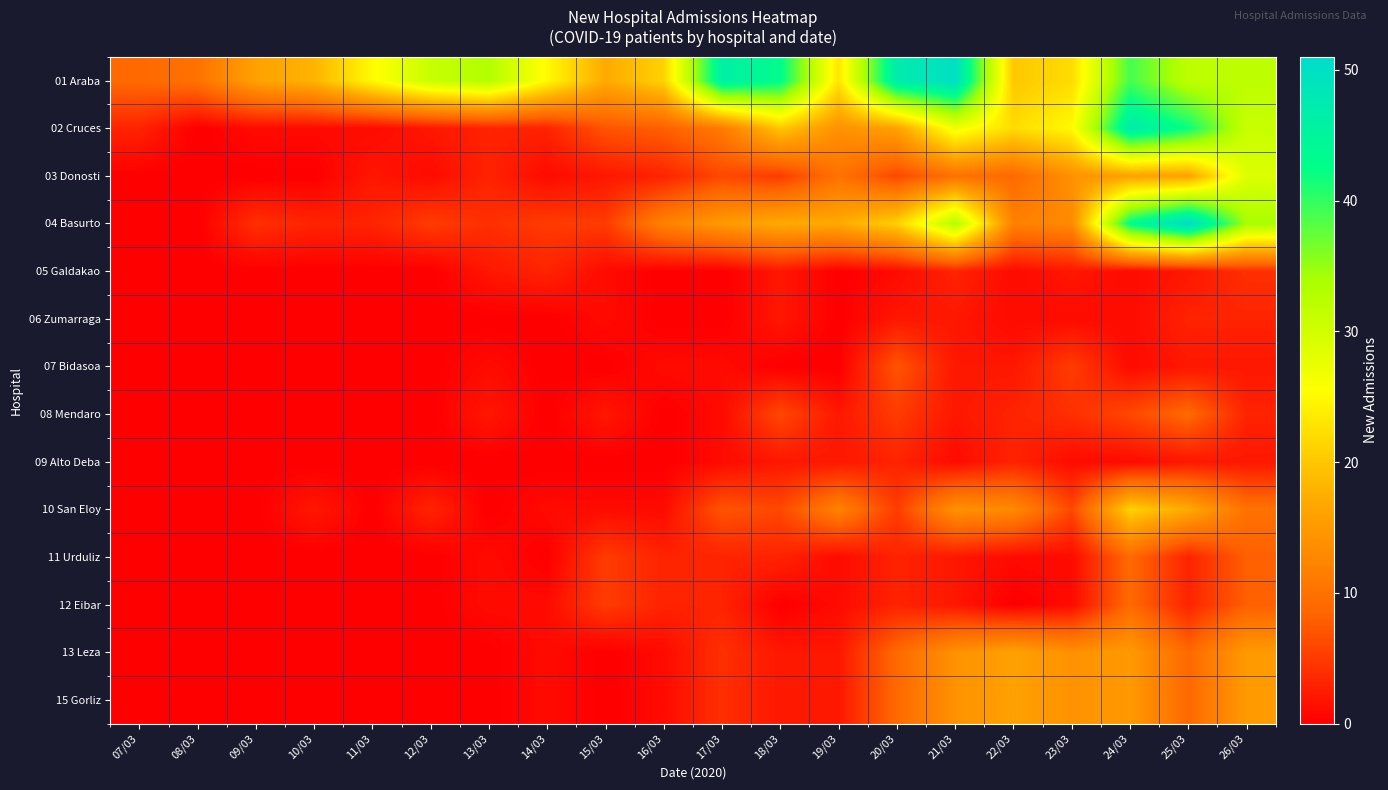

Between 20/03 and 23/03, which is larger?

20/03